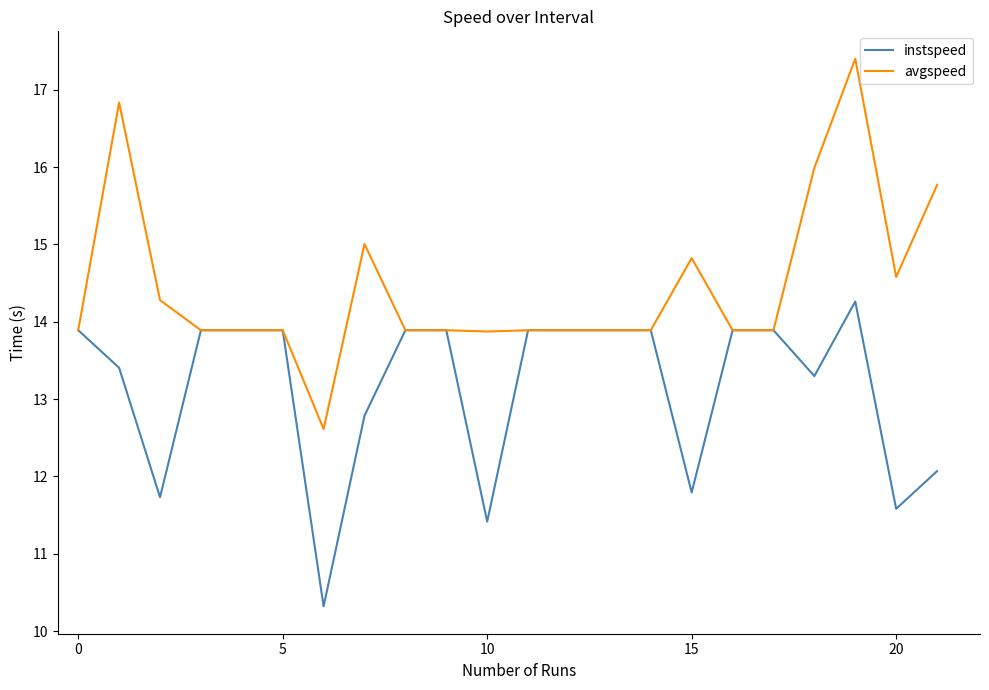

What is the greatest value displayed?

17.4